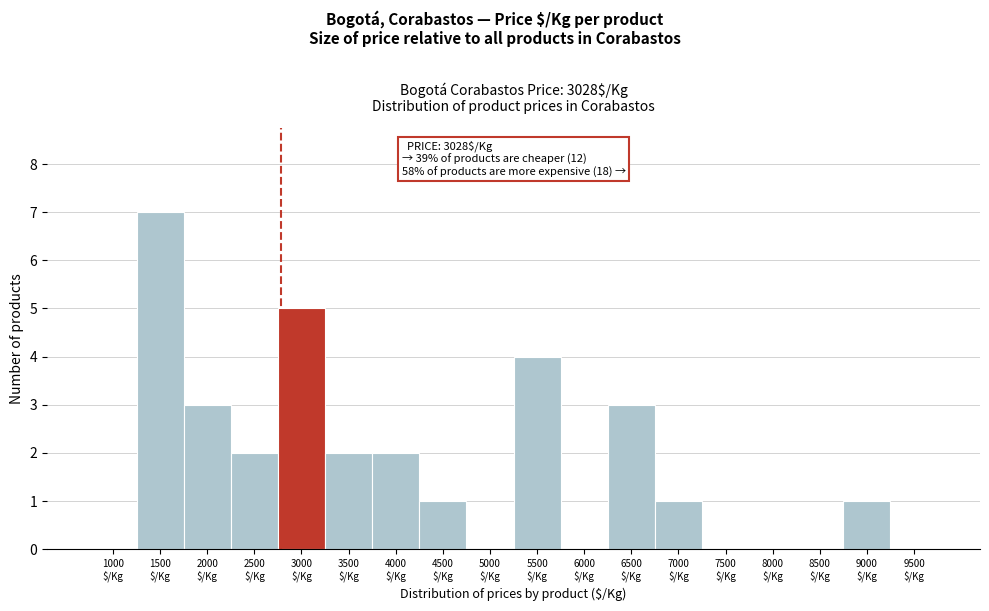

What is the maximum value shown in the chart?

7